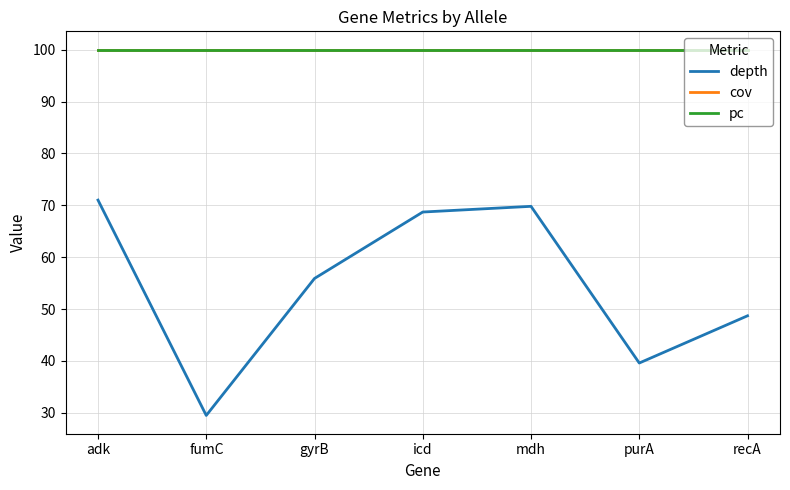

What is the maximum value for cov?

100.0